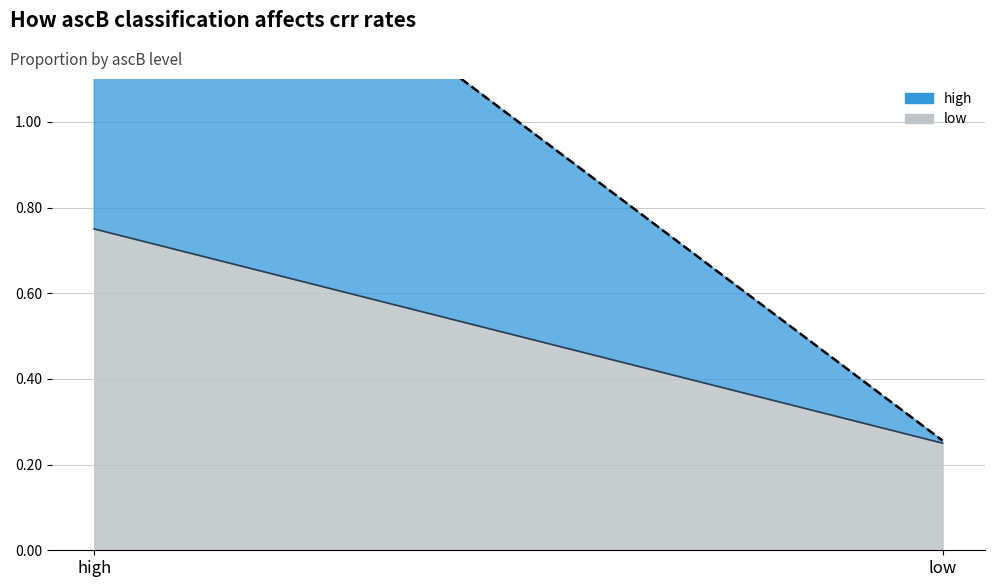

The value of high at high is 1.0. True or false?

True